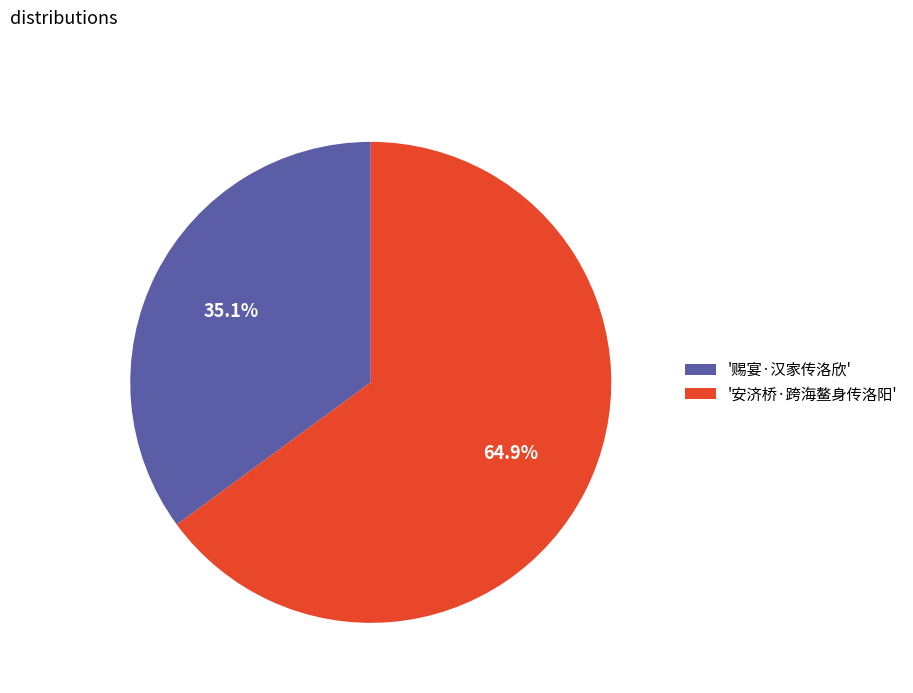

To the nearest percent, what is the average slice percentage?

50%